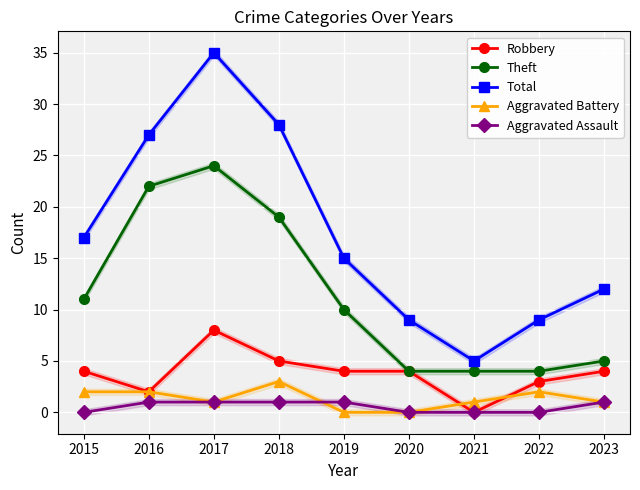

At how many categories does at least one series exceed 19?

3